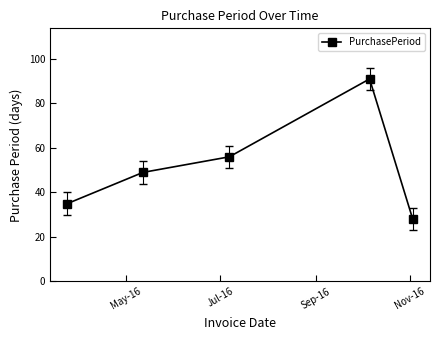

True or false: the data has more than 0 interior local peaks.

True